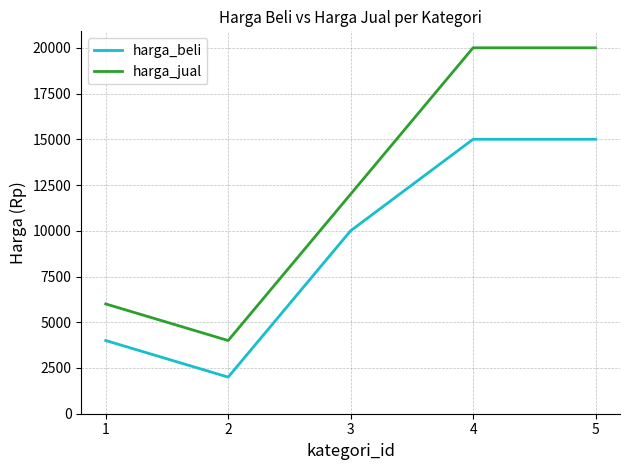

Read the harga_beli value at 5.

15000